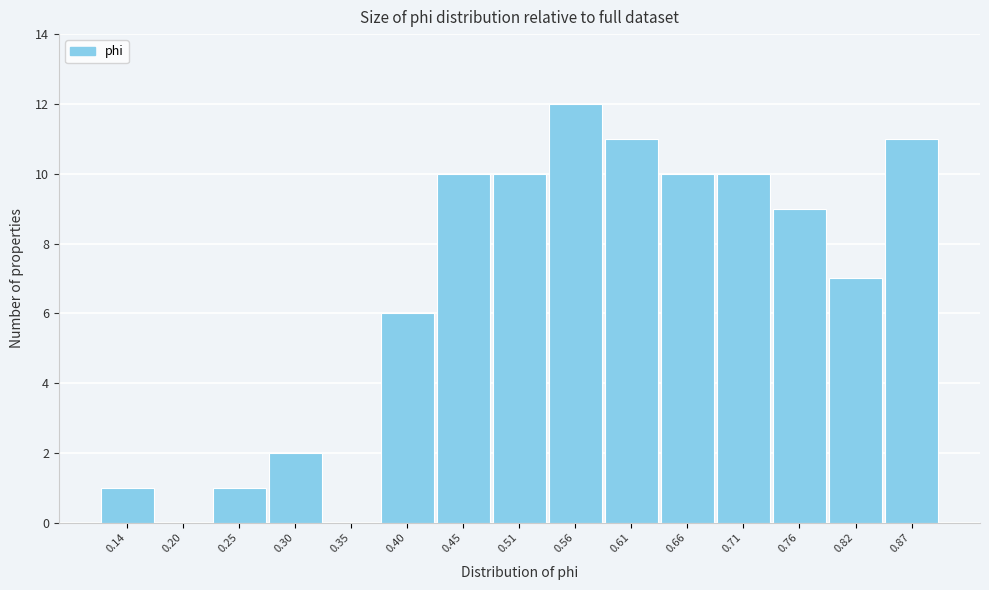

Reading left to right, list all the values displayed in this chart.

0.14=1	0.20=0	0.25=1	0.30=2	0.35=0	0.40=6	0.45=10	0.51=10	0.56=12	0.61=11	0.66=10	0.71=10	0.76=9	0.82=7	0.87=11